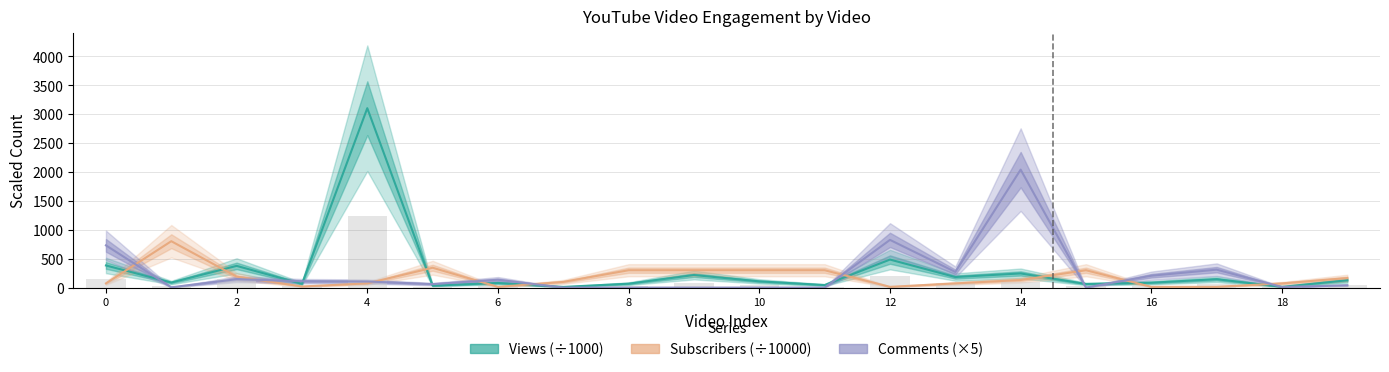

What is the maximum value for Views?

3102.5